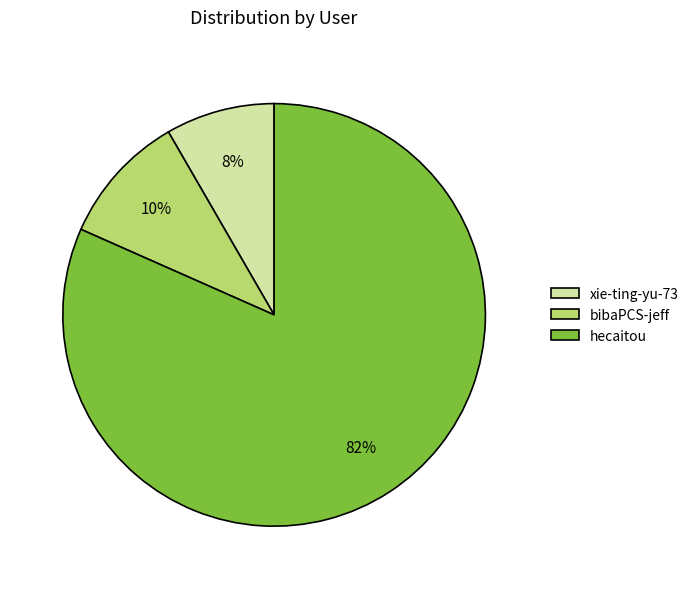

What percentage is the hecaitou slice, to the nearest percent?

82%